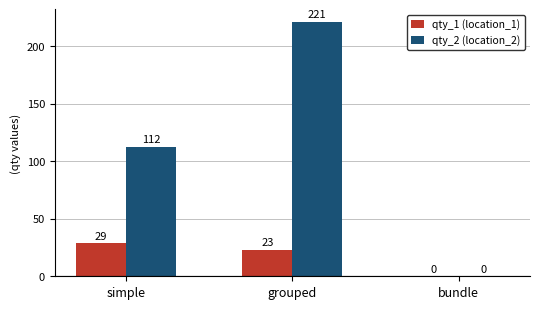

Which series has the largest total across all categories?

qty_2 (location_2)